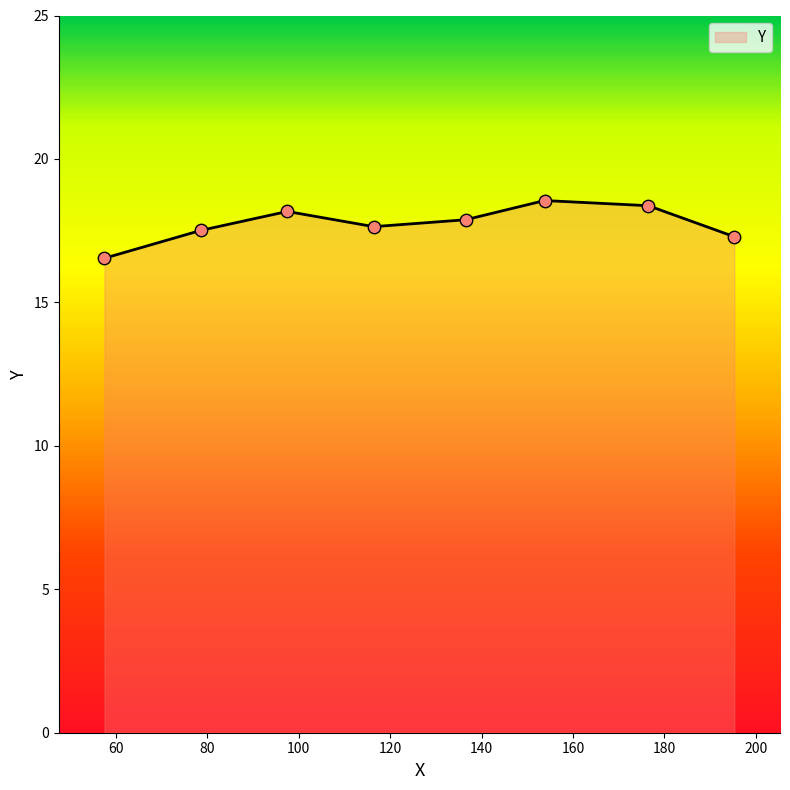

What is the difference between the second highest and minimum values?

1.8